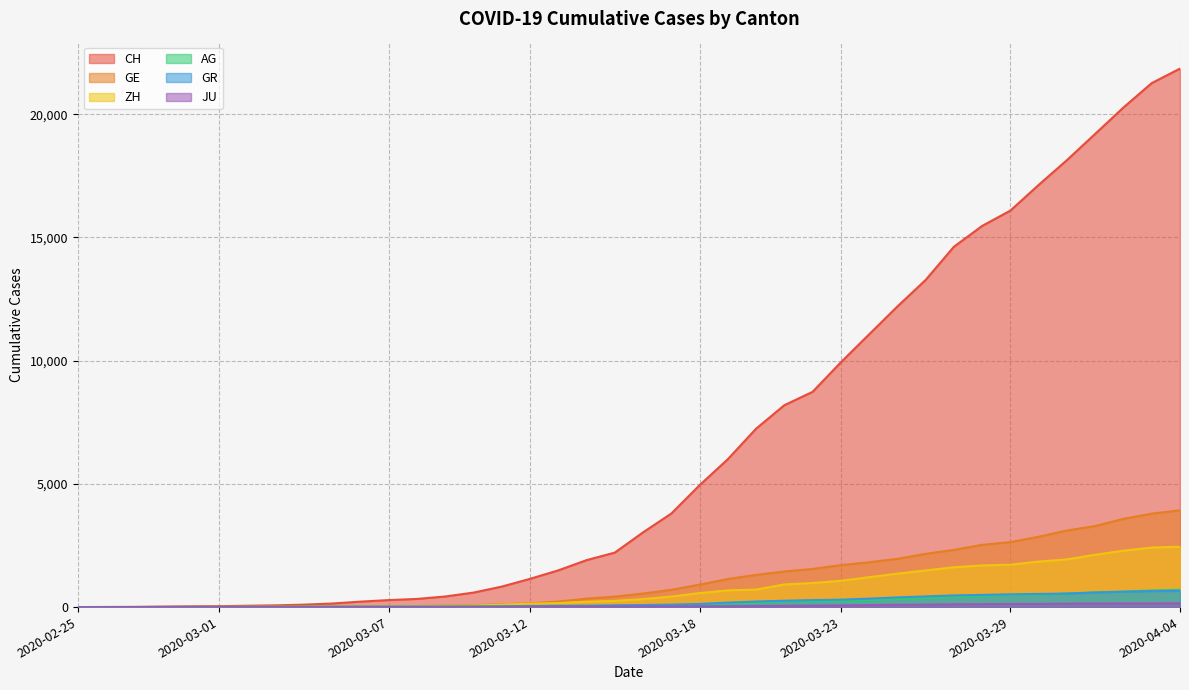

The CH series shows 22023 at 2020-03-29. True or false?

False